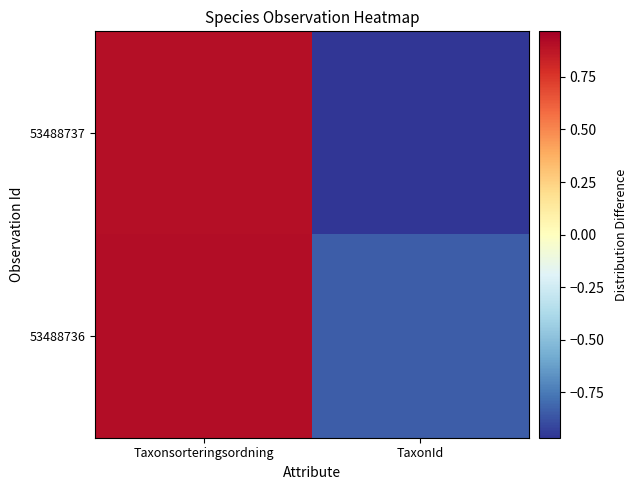

Reading right to left, transcribe all the data shown in this chart.

53488737: TaxonId=-1.0	Taxonsorteringsordning=0.9
53488736: TaxonId=-0.8	Taxonsorteringsordning=0.9